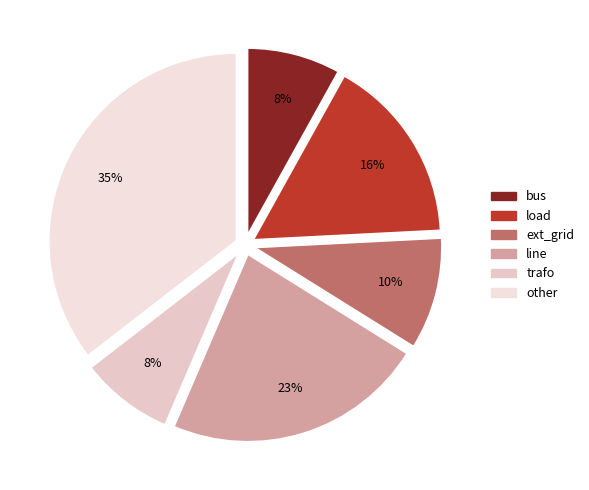

True or false: other accounts for 26% of the total.

False